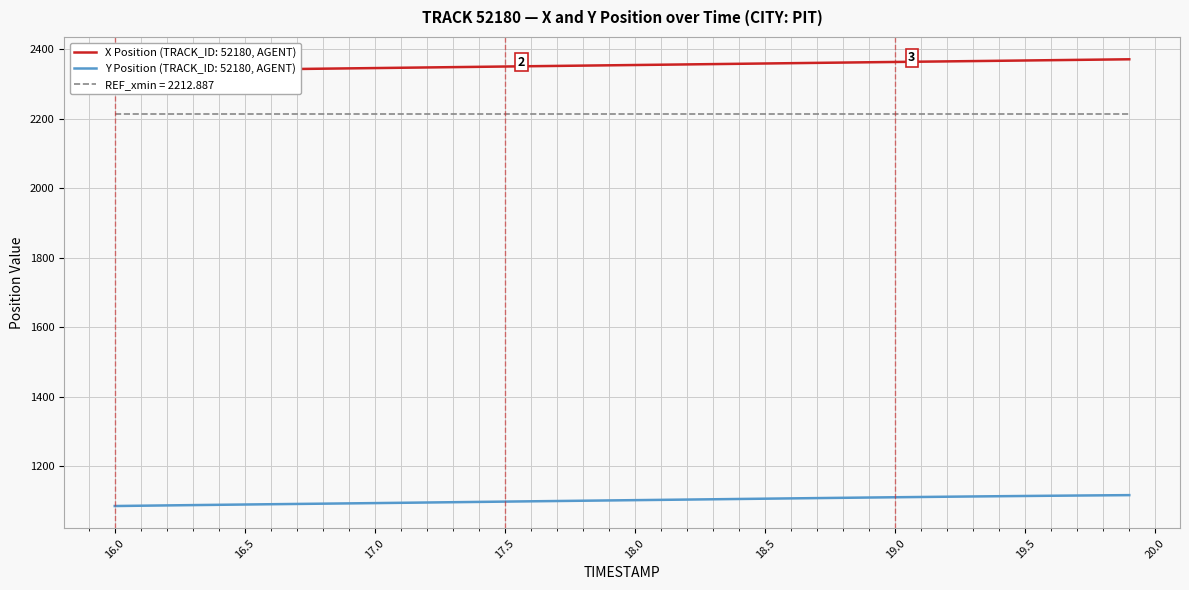

Reading left to right, extract all data points from this chart.

X: 2336.5	2337.5	2338.4	2339.4	2340.3	2341.2	2342.1	2343.0	2343.9	2344.8	2345.7	2346.6	2347.4	2348.3	2349.2	2350.1	2351.0	2351.9	2352.7	2353.6	2354.4	2355.3	2356.2	2357.1	2358.0	2358.8	2359.7	2360.6	2361.5	2362.4	2363.2	2364.1	2364.9	2365.8	2366.6	2367.5	2368.4	2369.2	2370.1	2370.9
Y: 1085.7	1086.6	1087.5	1088.4	1089.2	1090.1	1090.9	1091.7	1092.5	1093.3	1094.2	1095.0	1095.9	1096.7	1097.6	1098.5	1099.3	1100.2	1101.0	1101.8	1102.6	1103.5	1104.3	1105.2	1106.0	1106.9	1107.7	1108.5	1109.4	1110.2	1111.0	1111.8	1112.5	1113.3	1114.0	1114.6	1115.3	1115.9	1116.5	1117.1